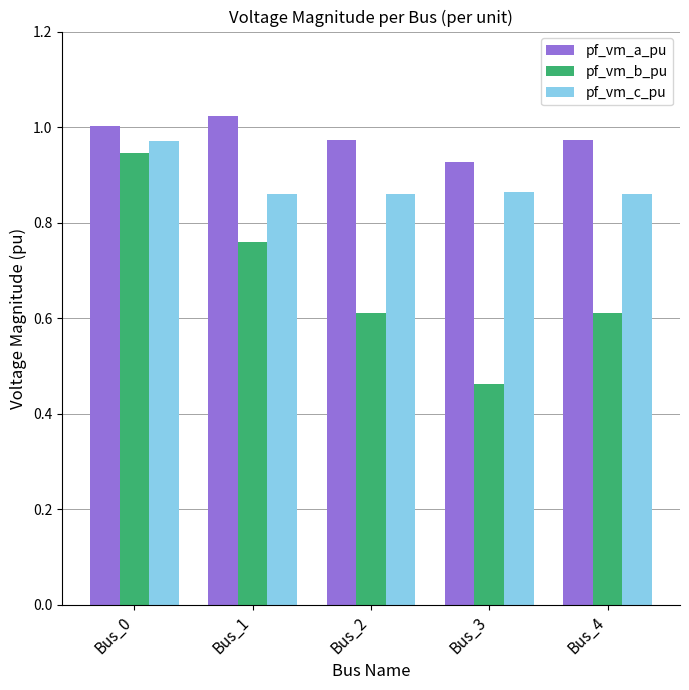

At which label is pf_vm_b_pu closest to 0?

Bus_3